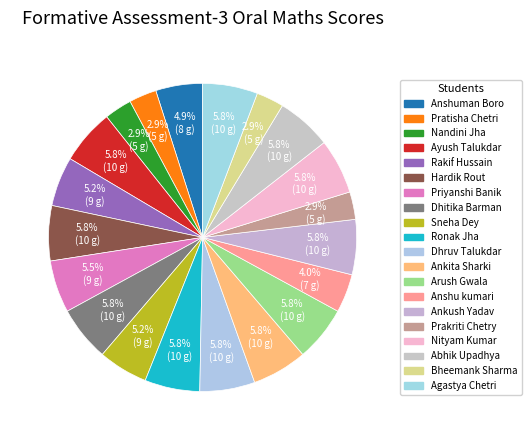

Which slice is the largest?

Ayush Talukdar